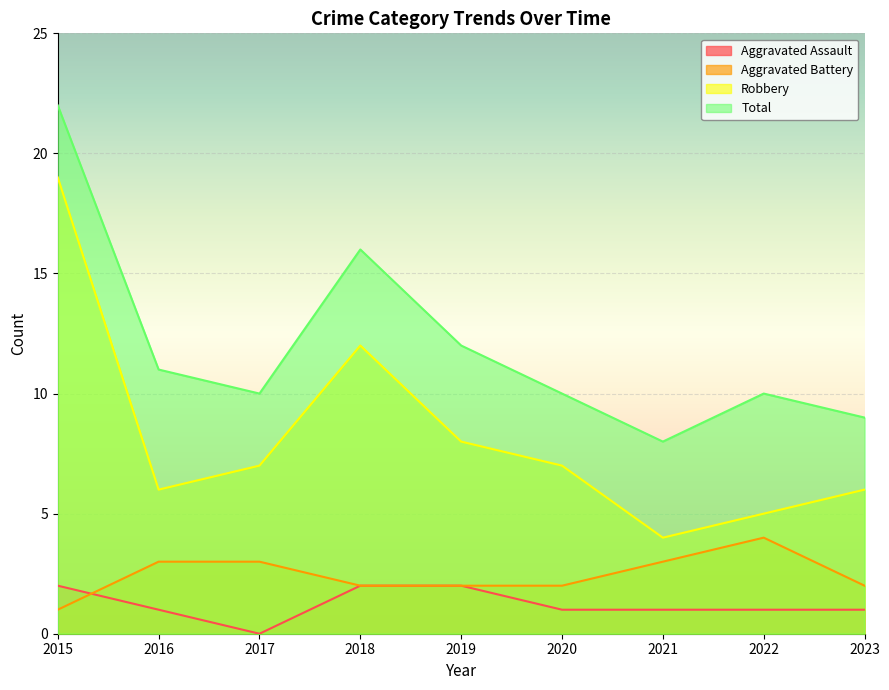

Which category has the lowest value in the Robbery series?

2021